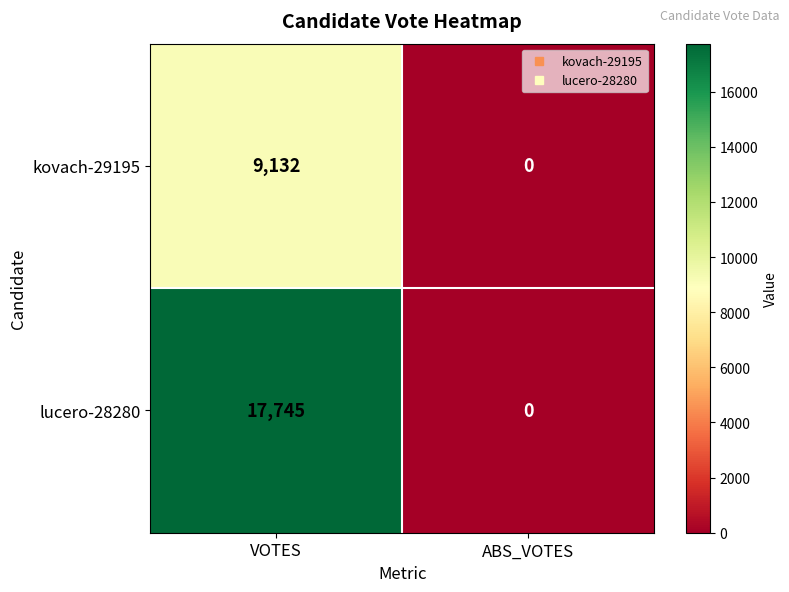

How many distinct data groups are displayed?

2